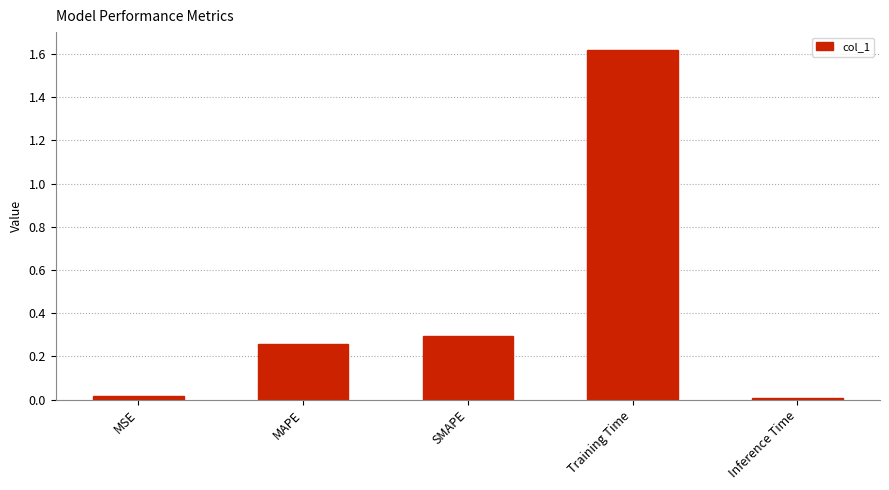

What position from the left is Training Time?

4